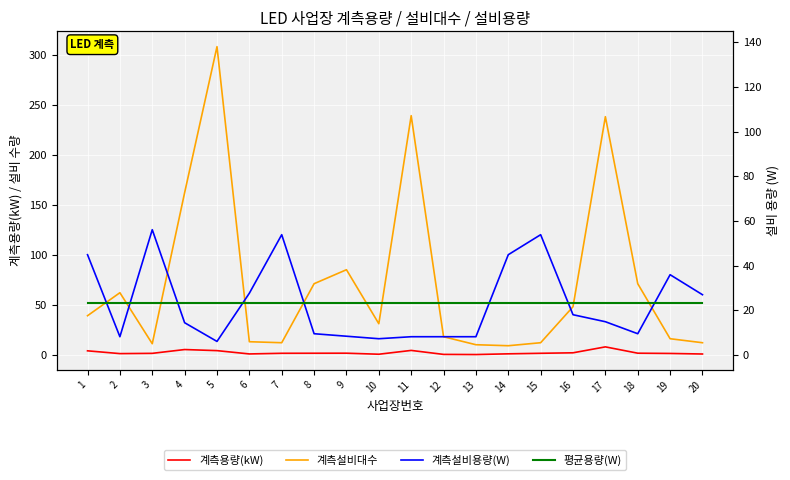

Is the value of 계측설비대수 at 2 greater than the value of 평균용량(W) at 16?

Yes